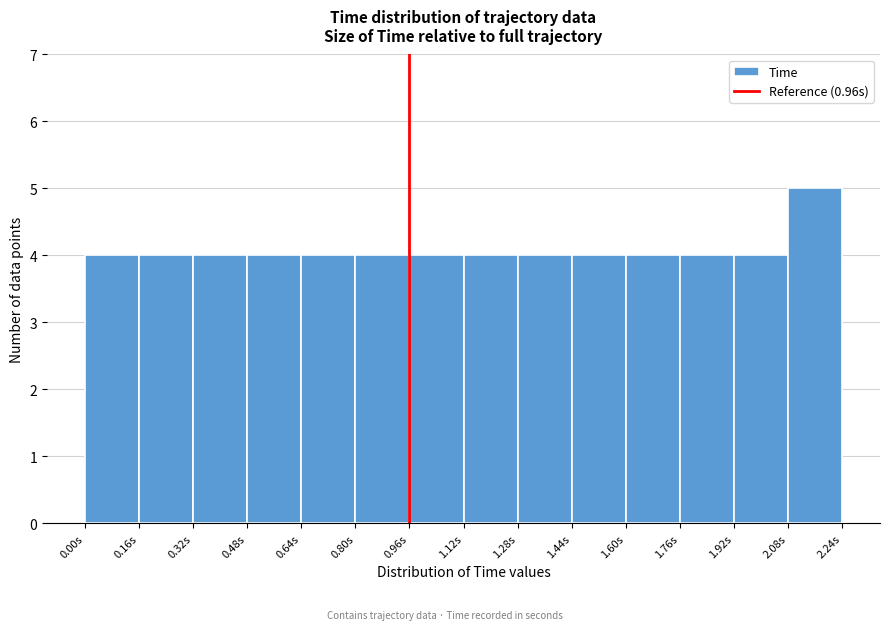

Reading left to right, transcribe this chart: for each bar, give the range it covers on the x-axis and its height. The values are not printed on the chart, so give them approximately, as read against the axis.

0.00 to 0.16: 4
0.16 to 0.32: 4
0.32 to 0.48: 4
0.48 to 0.64: 4
0.64 to 0.80: 4
0.80 to 0.96: 4
0.96 to 1.12: 4
1.12 to 1.28: 4
1.28 to 1.44: 4
1.44 to 1.60: 4
1.60 to 1.76: 4
1.76 to 1.92: 4
1.92 to 2.08: 4
2.08 to 2.24: 5